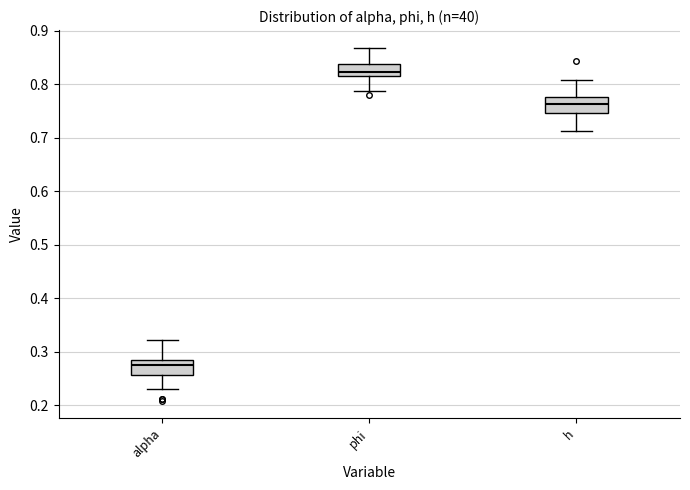

Reading left to right, read every box against the y-axis: the position of its median line, the range the box covers, and the ends of its whiskers. The values are not printed on the chart, so give them approximately, as read against the axis.

alpha: median 0.27, box 0.26 to 0.28, whiskers 0.23 to 0.32
phi: median 0.82, box 0.81 to 0.84, whiskers 0.79 to 0.87
h: median 0.76, box 0.75 to 0.78, whiskers 0.71 to 0.81